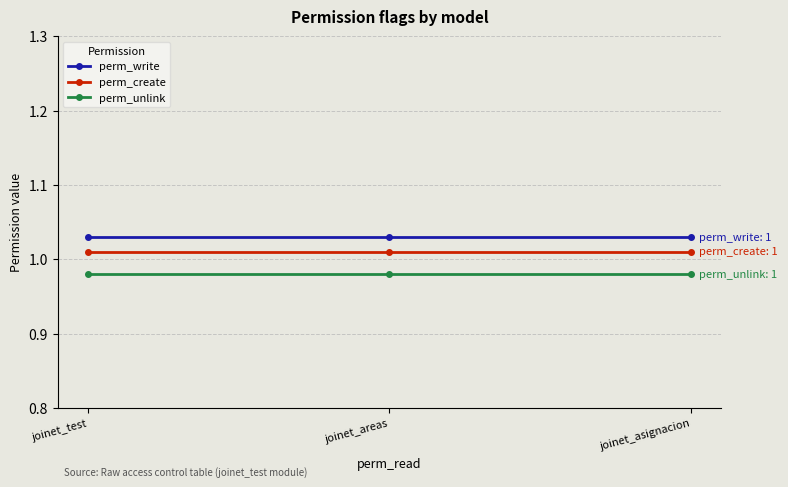

What are all the series names shown in the legend?

perm_write, perm_create, perm_unlink